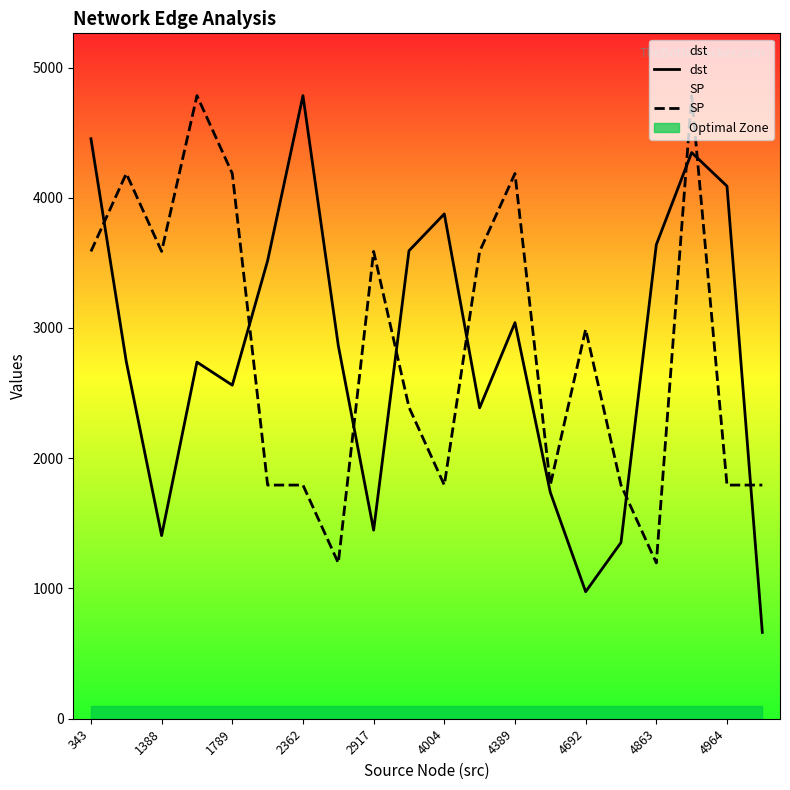

Which series has the largest range (max minus min)?

dst